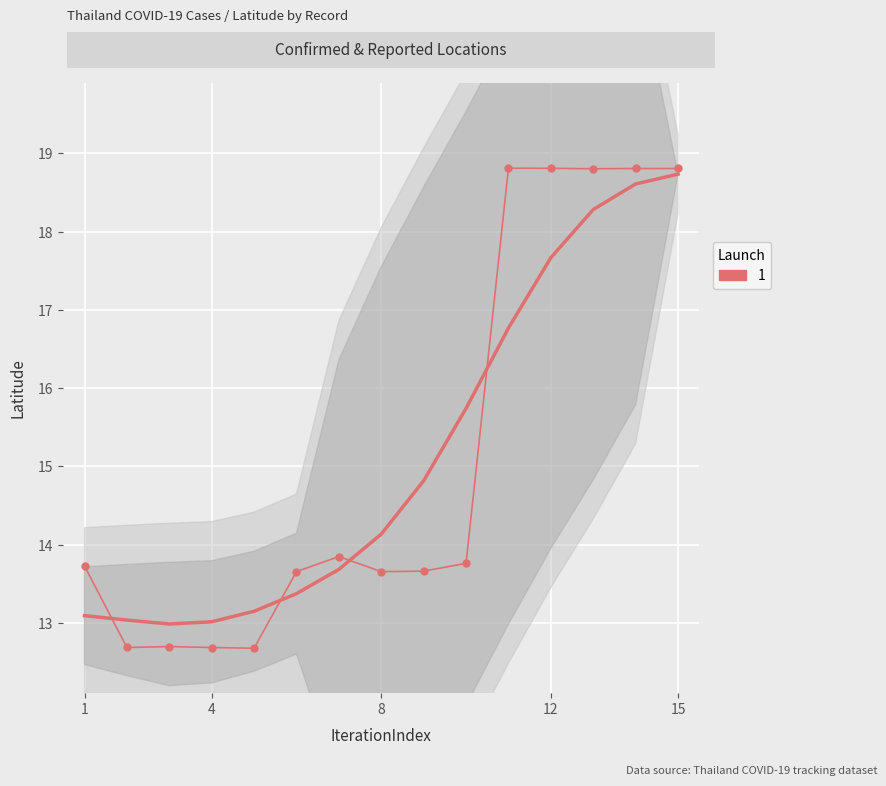

Reading left to right, extract all data points from this chart.

13.7	12.7	12.7	12.7	12.7	13.7	13.8	13.7	13.7	13.8	18.8	18.8	18.8	18.8	18.8